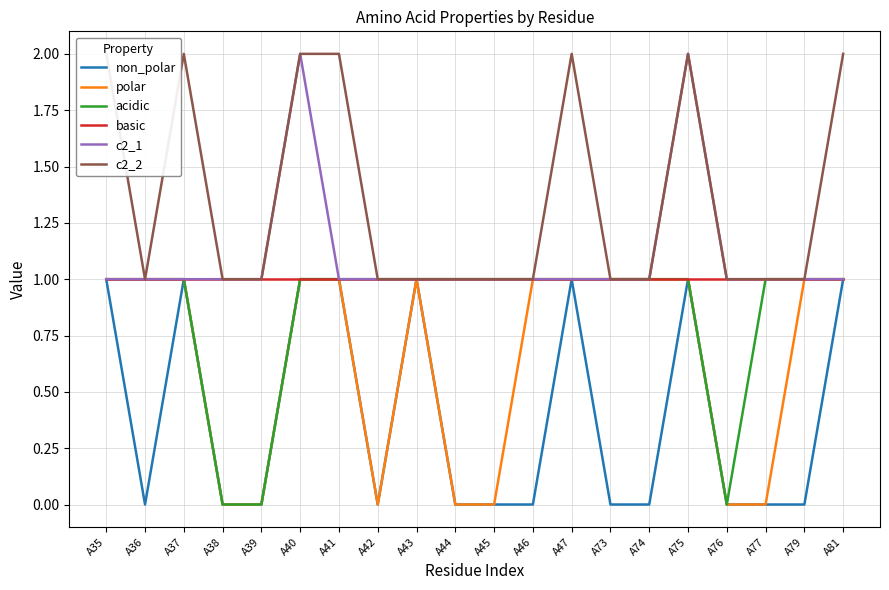

Count the polar values in the range 0 to 1.

20